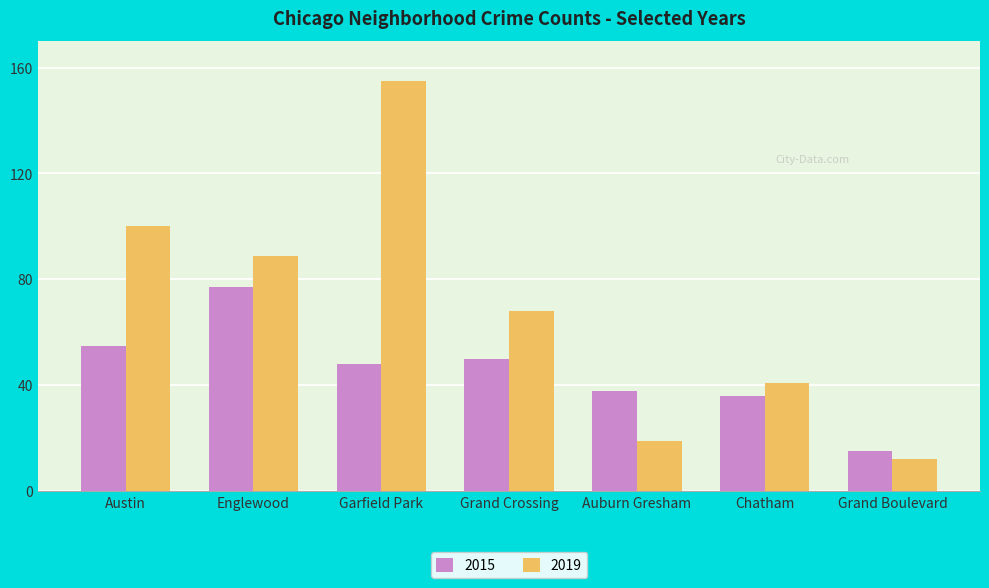

Which label corresponds to the largest value in the chart?

Garfield Park